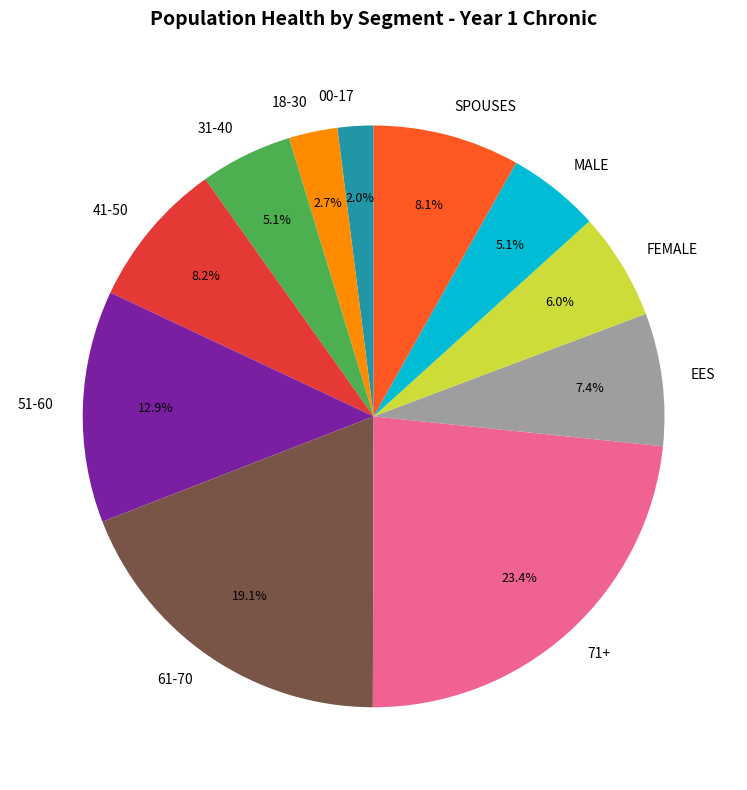

What percentage is the 00-17 slice, to the nearest percent?

2%